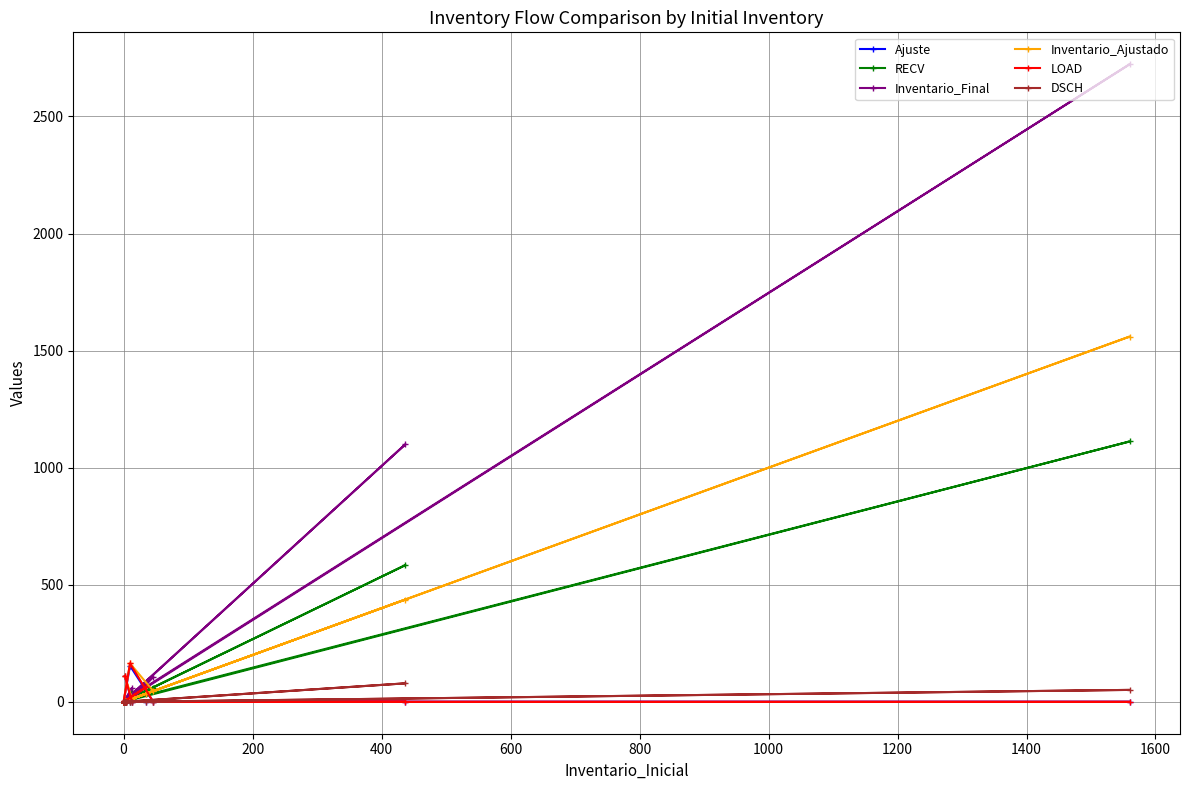

Which series has the largest total across all categories?

Inventario_Final